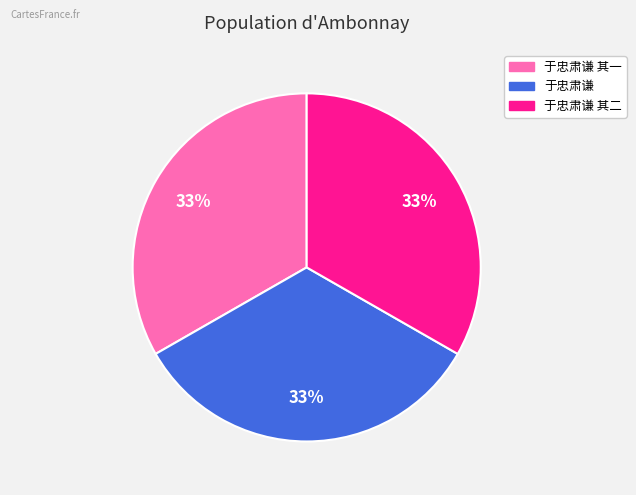

To the nearest percent, what is the average slice percentage?

33%